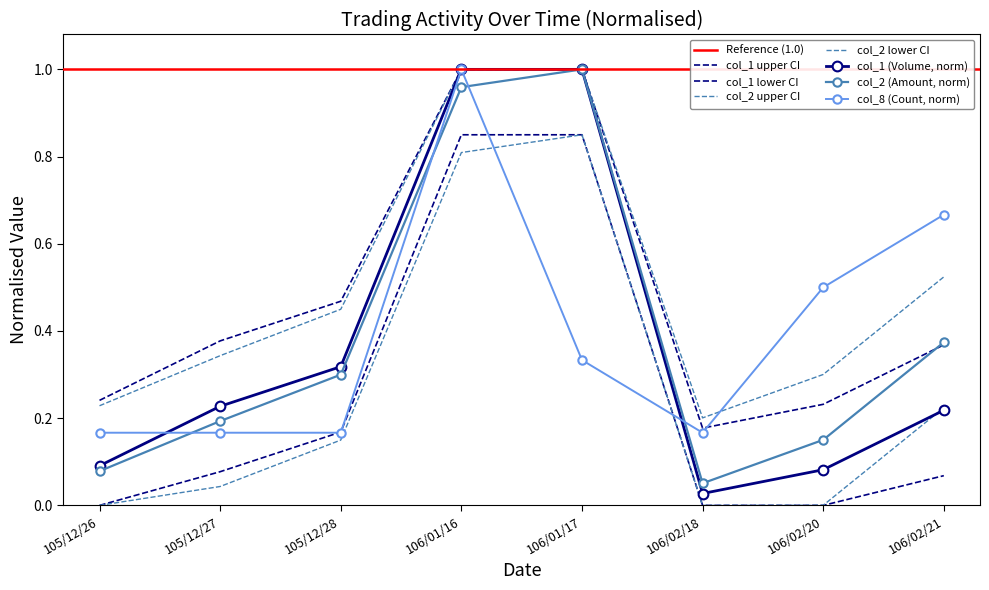

Which series has the largest range (max minus min)?

col_1 (Volume)